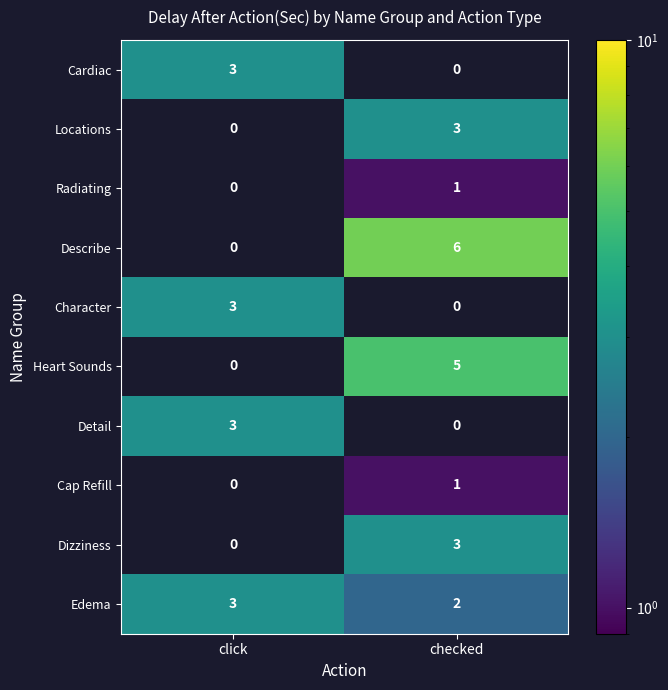

What is the sum of the Describe values at click and checked?

6